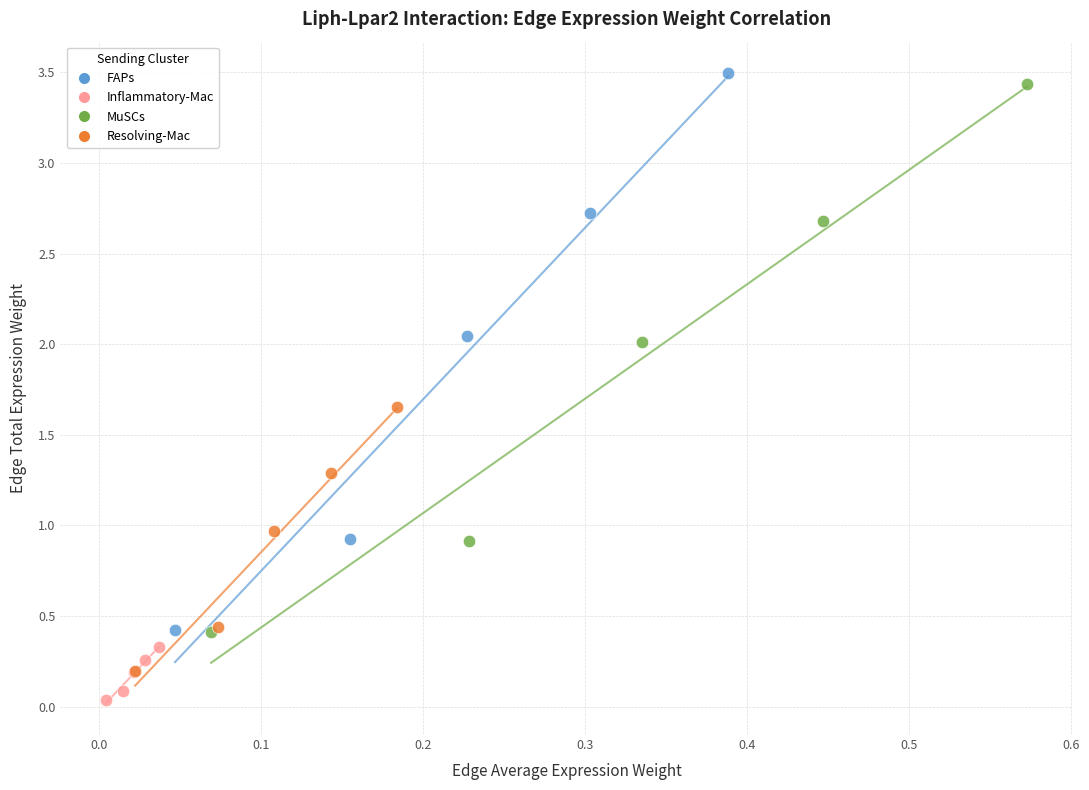

Which series reaches the maximum Y coordinate?

FAPs